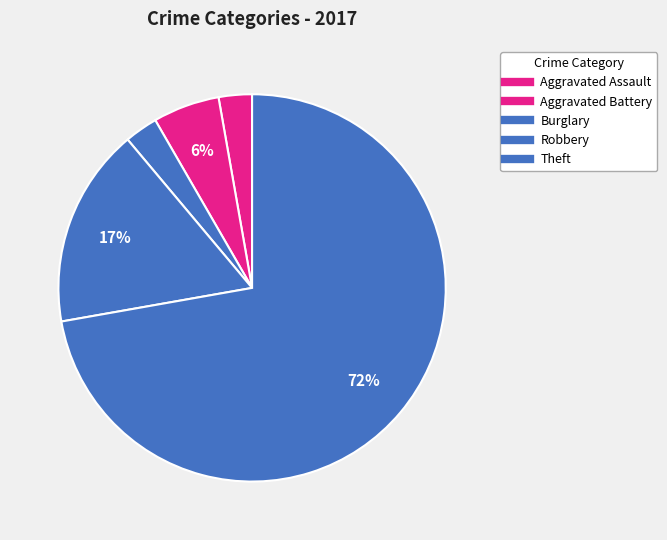

How many slices are in this pie chart?

5